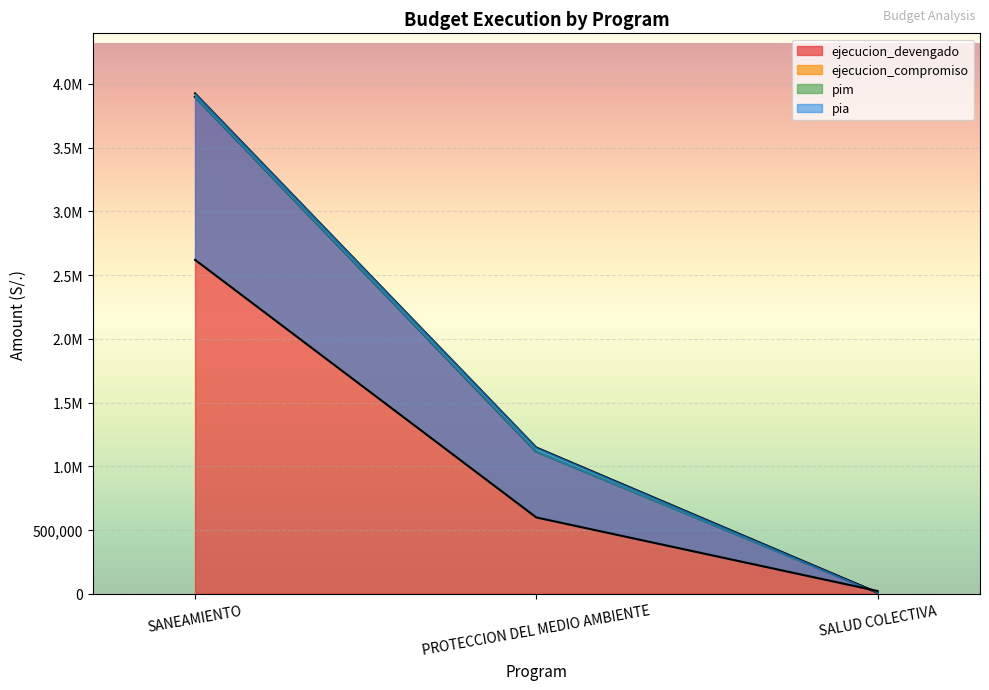

How many categories are shown in the chart?

3